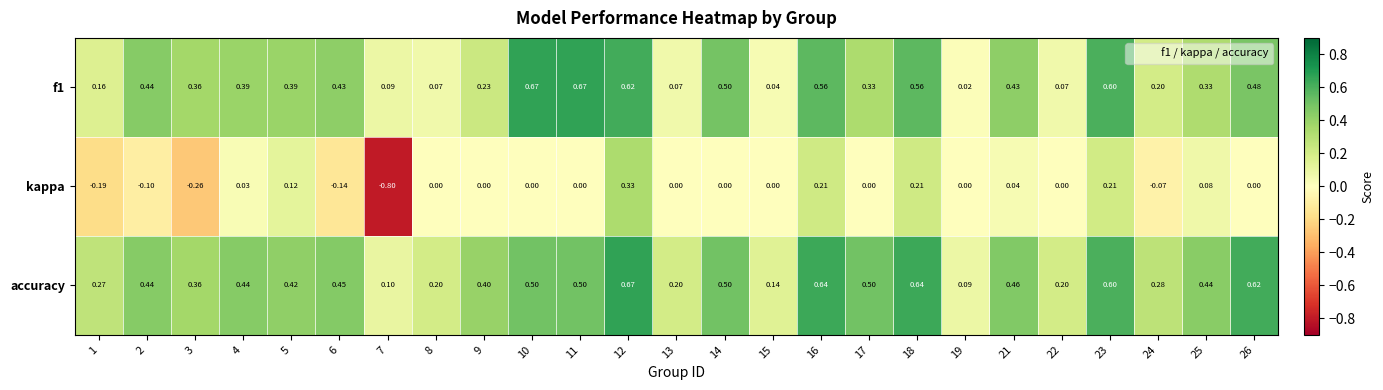

What is the spread (max minus min) of values at 3?

0.6